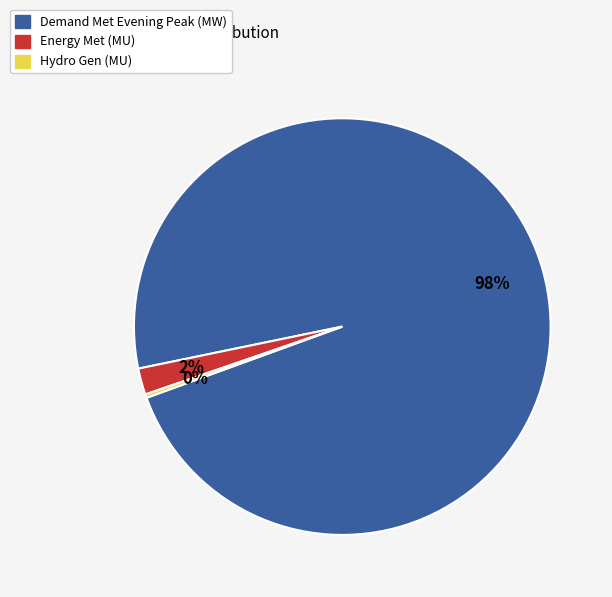

Is there any slice that represents more than half of the pie?

Yes